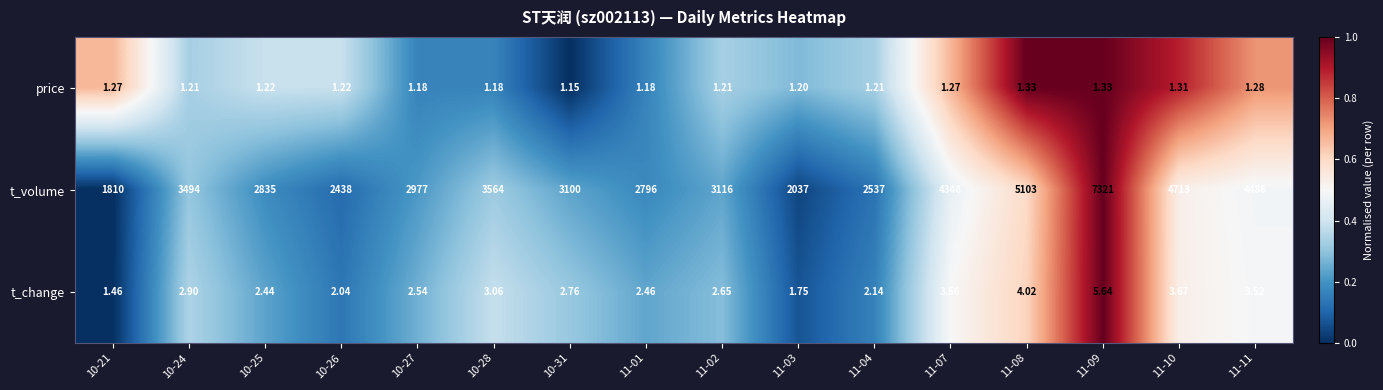

Between 10-31 and 11-03, which series saw the biggest shift?

t_volume